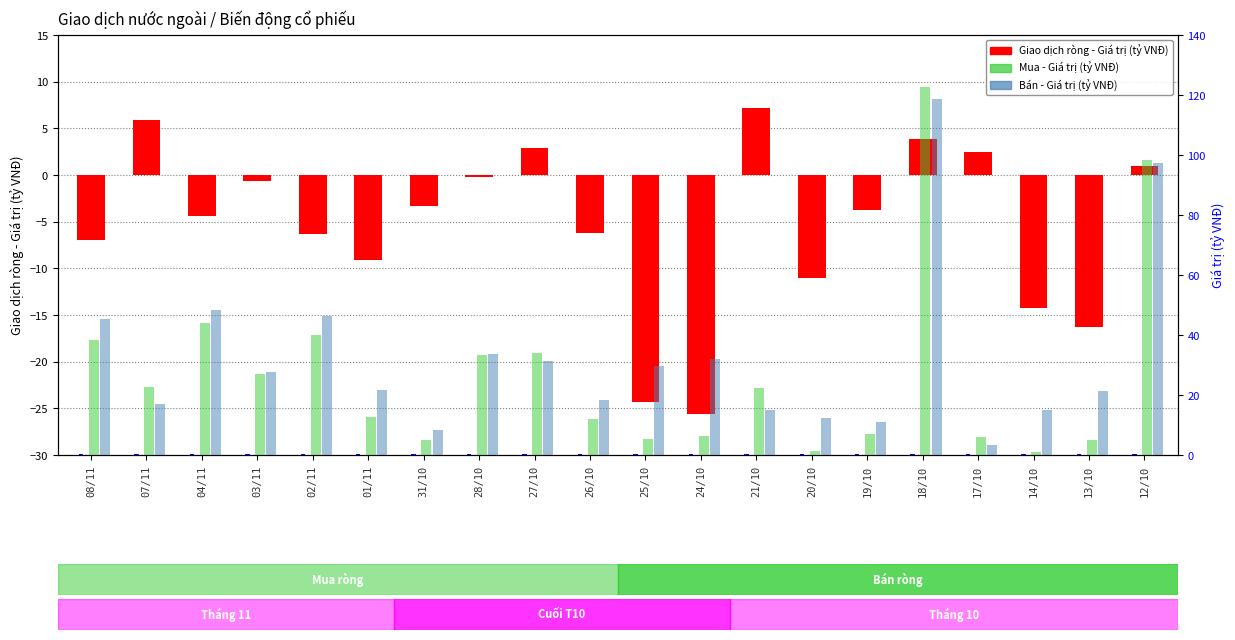

Rank the categories by Bán - Giá trị (tỷ VNĐ) value from highest to lowest.

18/10, 12/10, 04/11, 02/11, 08/11, 28/10, 24/10, 27/10, 25/10, 03/11, 01/11, 13/10, 26/10, 07/11, 14/10, 21/10, 20/10, 19/10, 31/10, 17/10